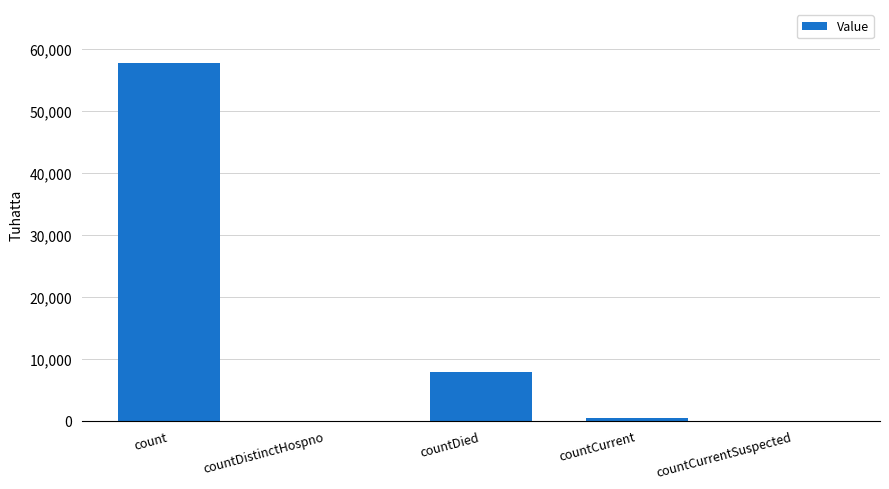

Reading left to right, list all the values displayed in this chart.

count=57809	countDistinctHospno=0	countDied=7779	countCurrent=357	countCurrentSuspected=0